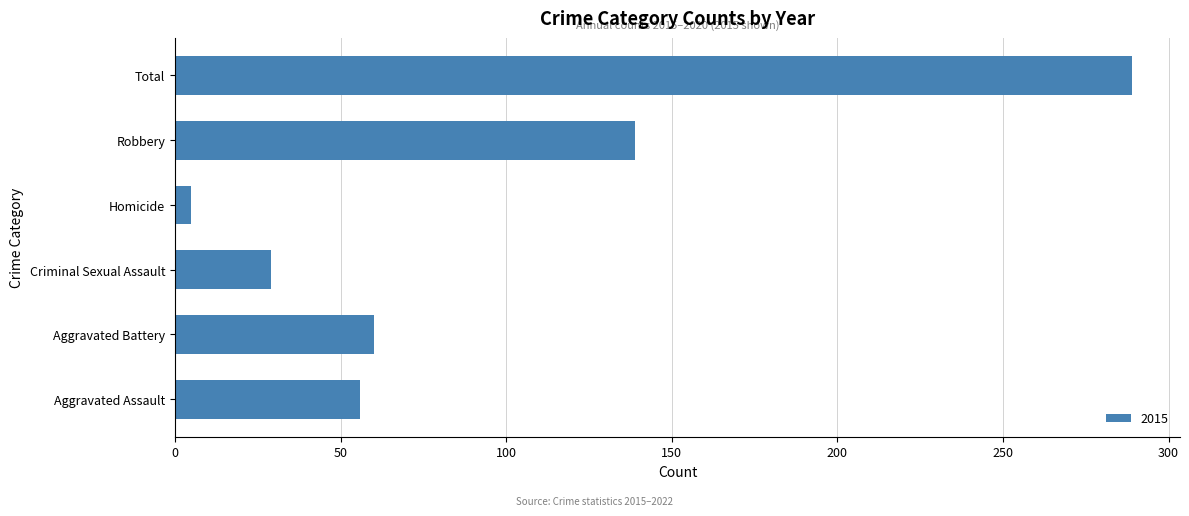

Reading top to bottom, extract all data points from this chart.

289	139	5	29	60	56